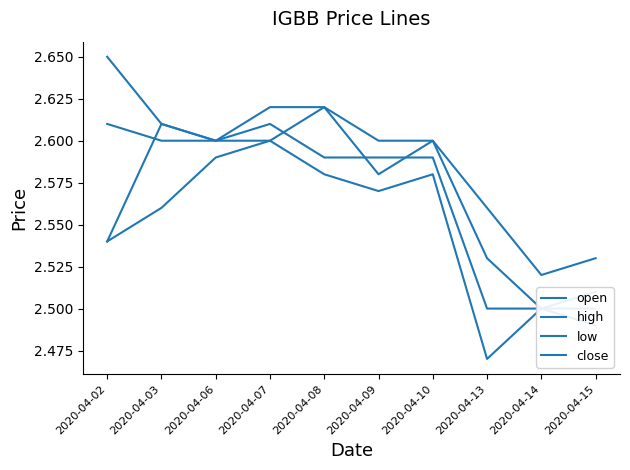

Reading right to left, what are all the values shown in this chart?

open: 2020-04-15=2.5	2020-04-14=2.5	2020-04-13=2.5	2020-04-10=2.6	2020-04-09=2.6	2020-04-08=2.6	2020-04-07=2.6	2020-04-06=2.6	2020-04-03=2.6	2020-04-02=2.5
high: 2020-04-15=2.5	2020-04-14=2.5	2020-04-13=2.6	2020-04-10=2.6	2020-04-09=2.6	2020-04-08=2.6	2020-04-07=2.6	2020-04-06=2.6	2020-04-03=2.6	2020-04-02=2.6
low: 2020-04-15=2.5	2020-04-14=2.5	2020-04-13=2.5	2020-04-10=2.6	2020-04-09=2.6	2020-04-08=2.6	2020-04-07=2.6	2020-04-06=2.6	2020-04-03=2.6	2020-04-02=2.5
close: 2020-04-15=2.5	2020-04-14=2.5	2020-04-13=2.5	2020-04-10=2.6	2020-04-09=2.6	2020-04-08=2.6	2020-04-07=2.6	2020-04-06=2.6	2020-04-03=2.6	2020-04-02=2.6